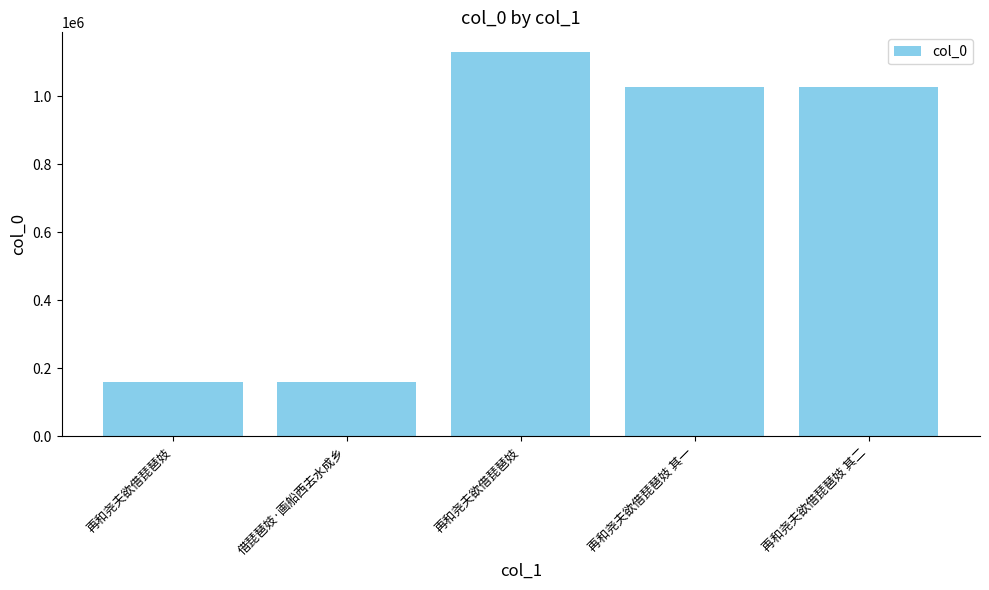

Which category has the highest value across all series?

再和尧夫欲借琵琶妓